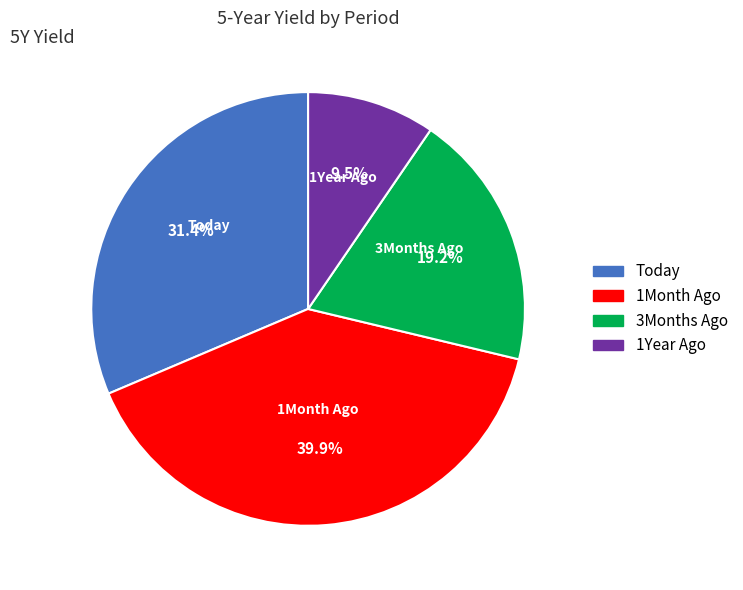

To the nearest percent, what percentage of the pie is 1Month Ago?

40%